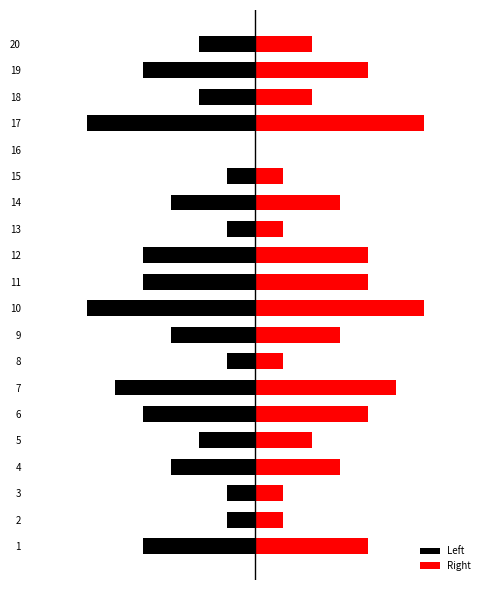

Reading left to right, extract all data points from this chart.

Left: -4	-1	-1	-3	-2	-4	-5	-1	-3	-6	-4	-4	-1	-3	-1	0	-6	-2	-4	-2
Right: 4	1	1	3	2	4	5	1	3	6	4	4	1	3	1	0	6	2	4	2